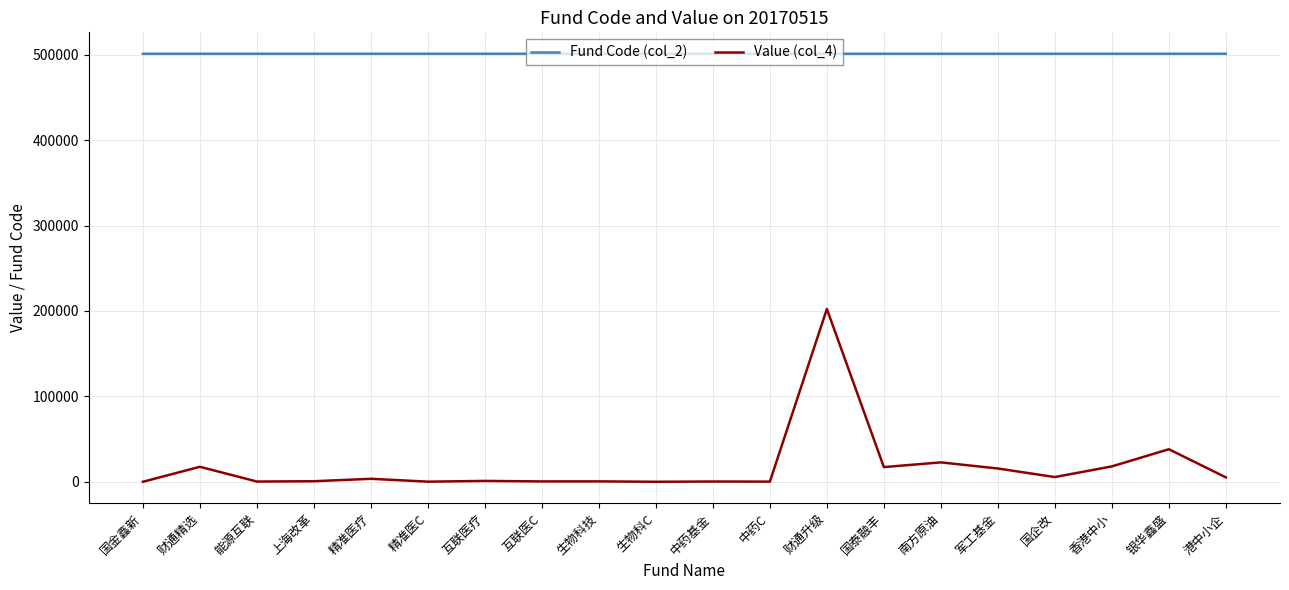

What is the difference between the maximum and minimum values in the Fund Code (col_2) series?

23.0